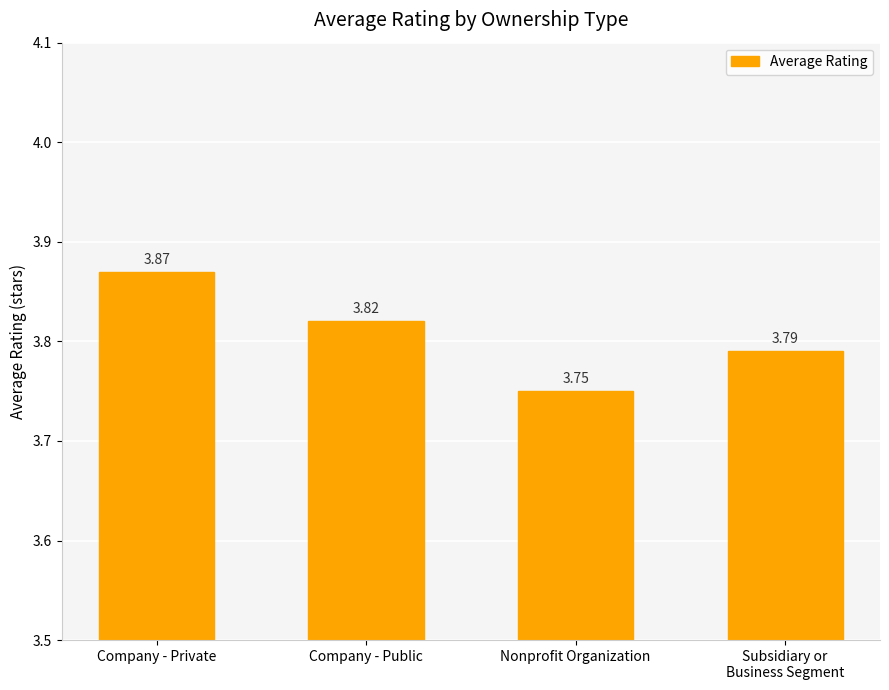

At which category does the chart reach its peak across all series?

Company - Private